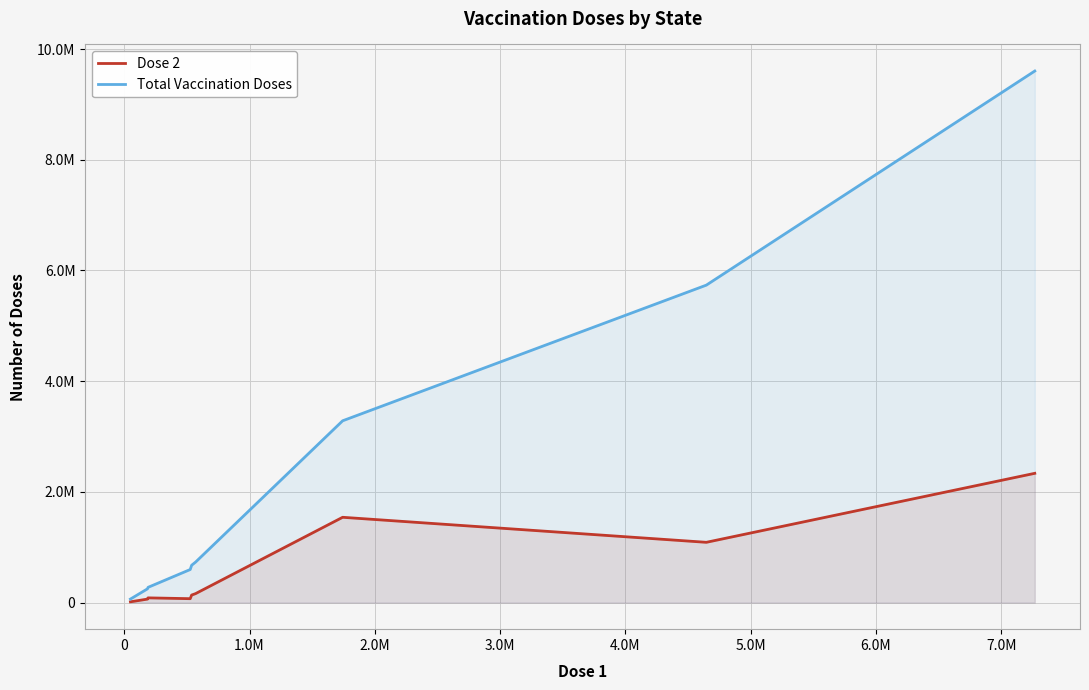

Count the number of categories in the chart.

9